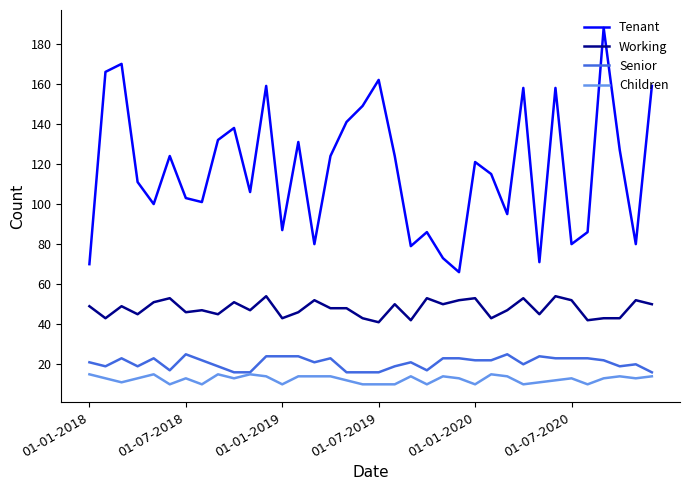

What is the average value of the Tenant series?

117